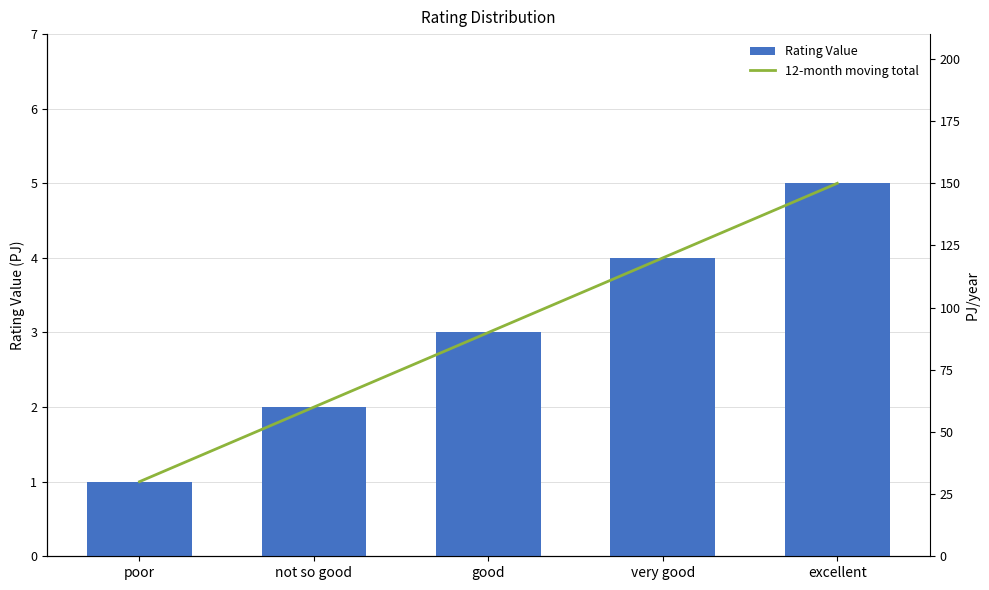

Rank the series at very good from highest to lowest value.

12-month moving total, Rating Value